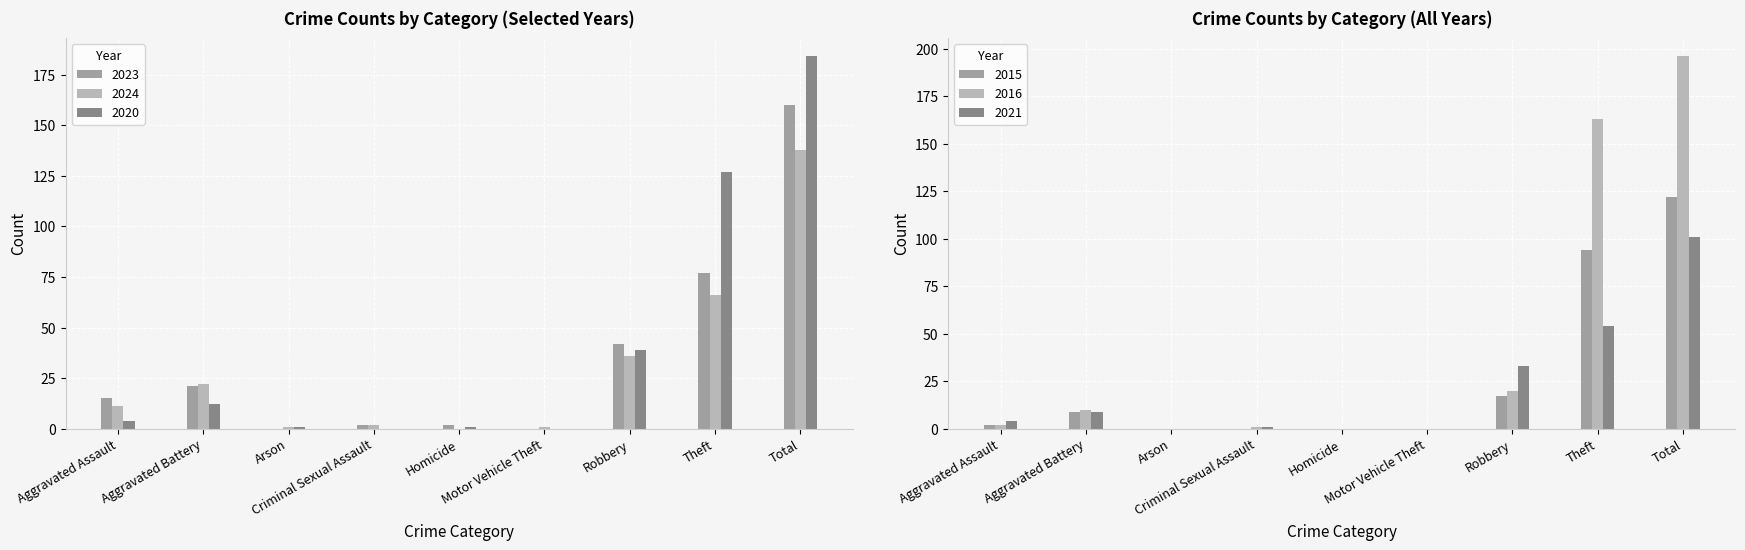

How many values in the 2021 series exceed 4?

4